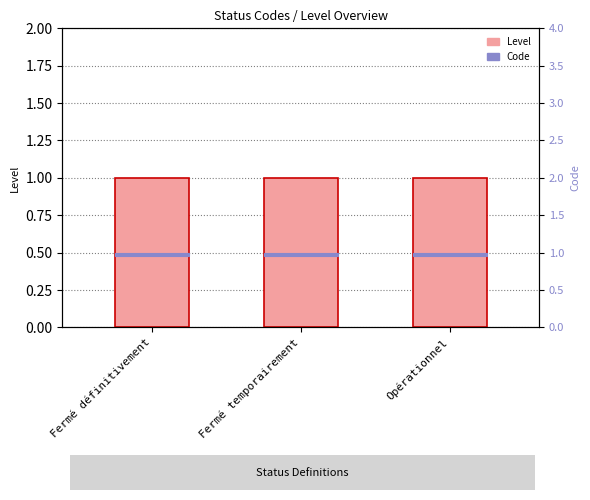

Which label corresponds to the largest value in the chart?

Fermé définitivement